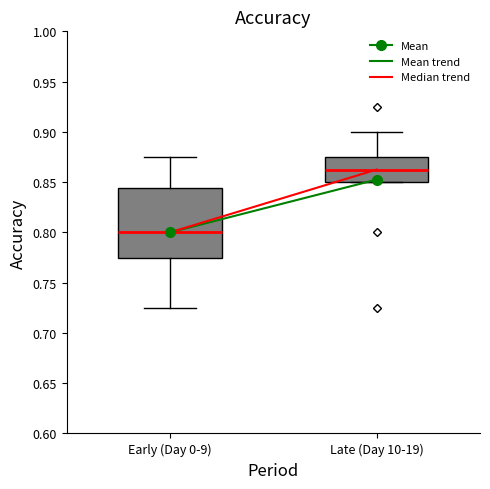

Where is the lower edge of the box for Early (Day 0-9) on the y-axis? The values are not printed on the chart, so give them approximately, as read against the axis.

0.775